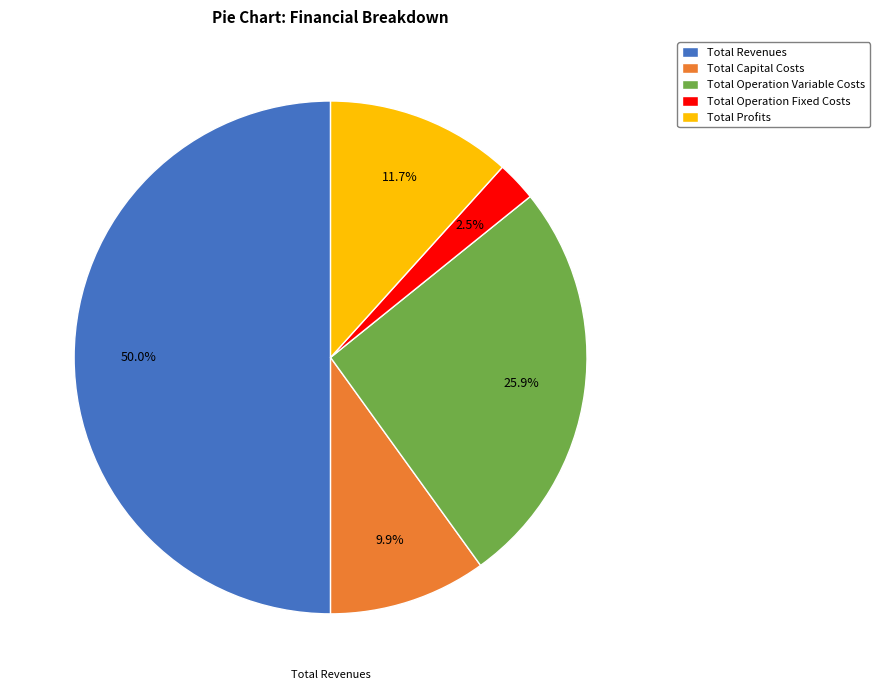

What percentage do Total Operation Fixed Costs and Total Revenues together represent?

52.5%